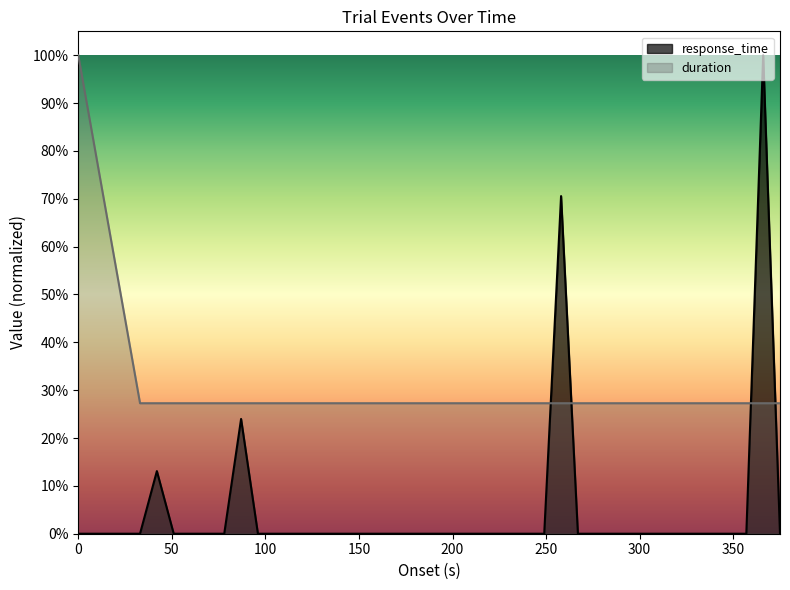

Count the number of categories in the chart.

40